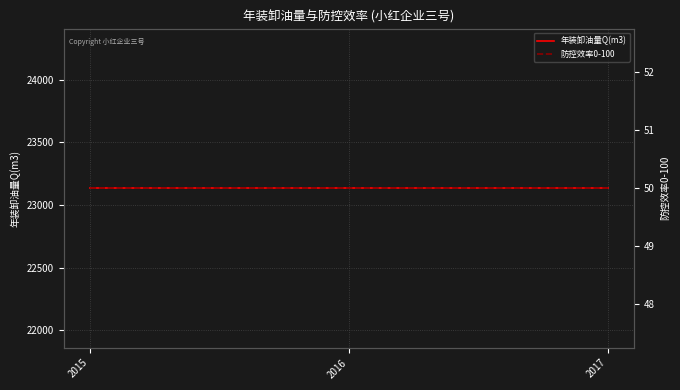

What is the spread (max minus min) of values at 2017?

23084